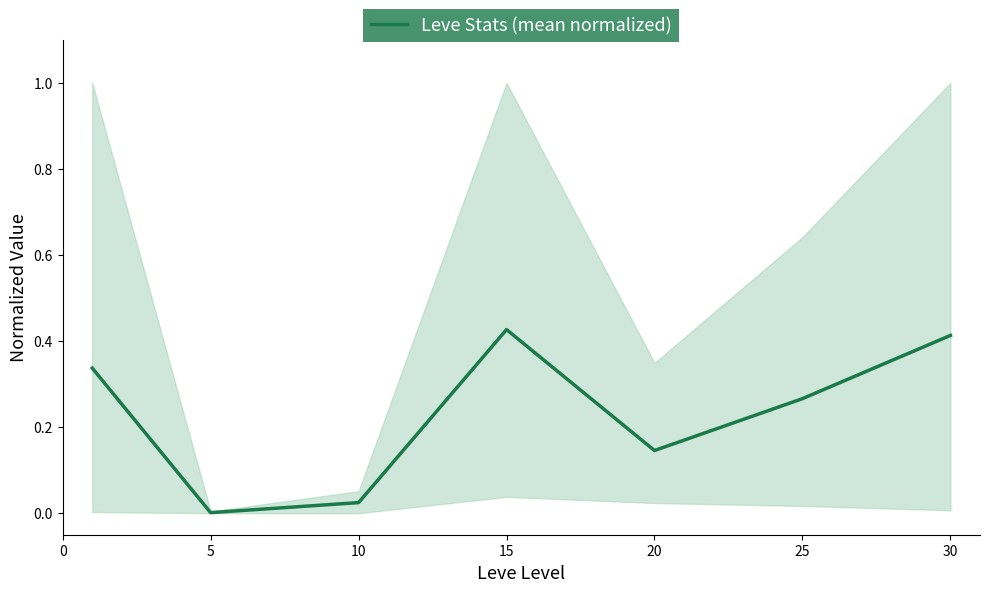

Reading left to right, extract all data points from this chart.

0.3	0.0	0.0	0.4	0.1	0.3	0.4